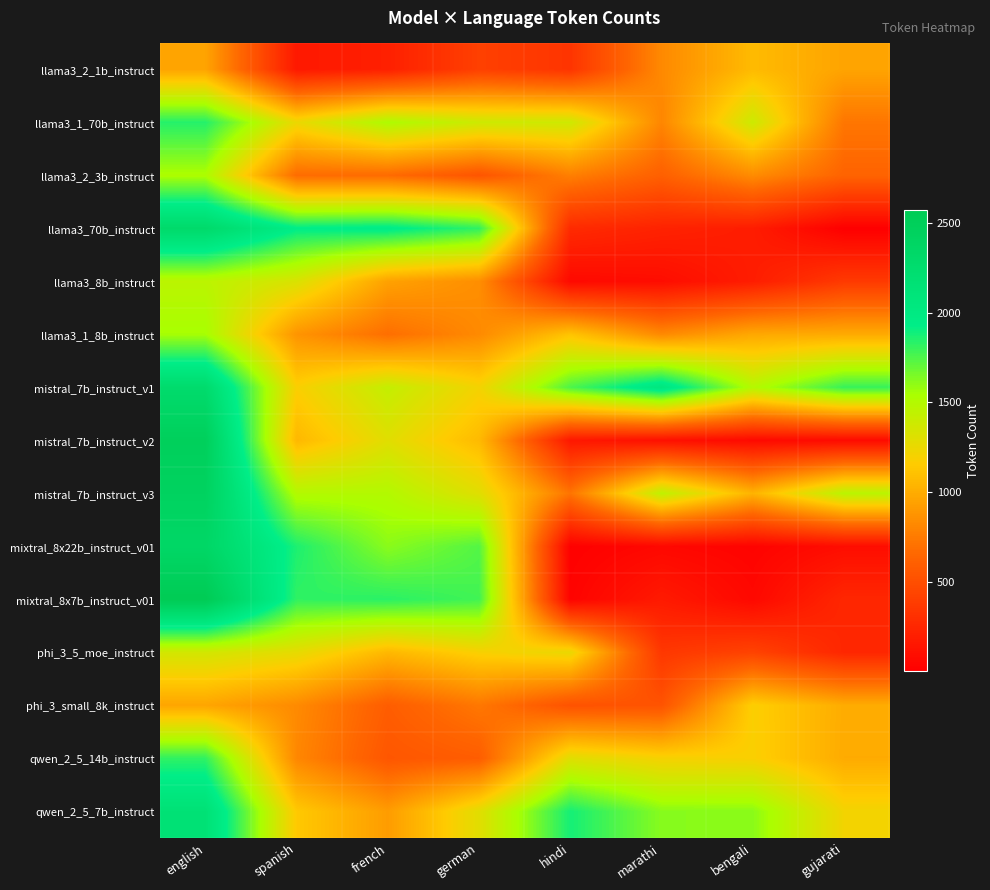

Which series has the largest range (max minus min)?

mixtral_8x7b_instruct_v01